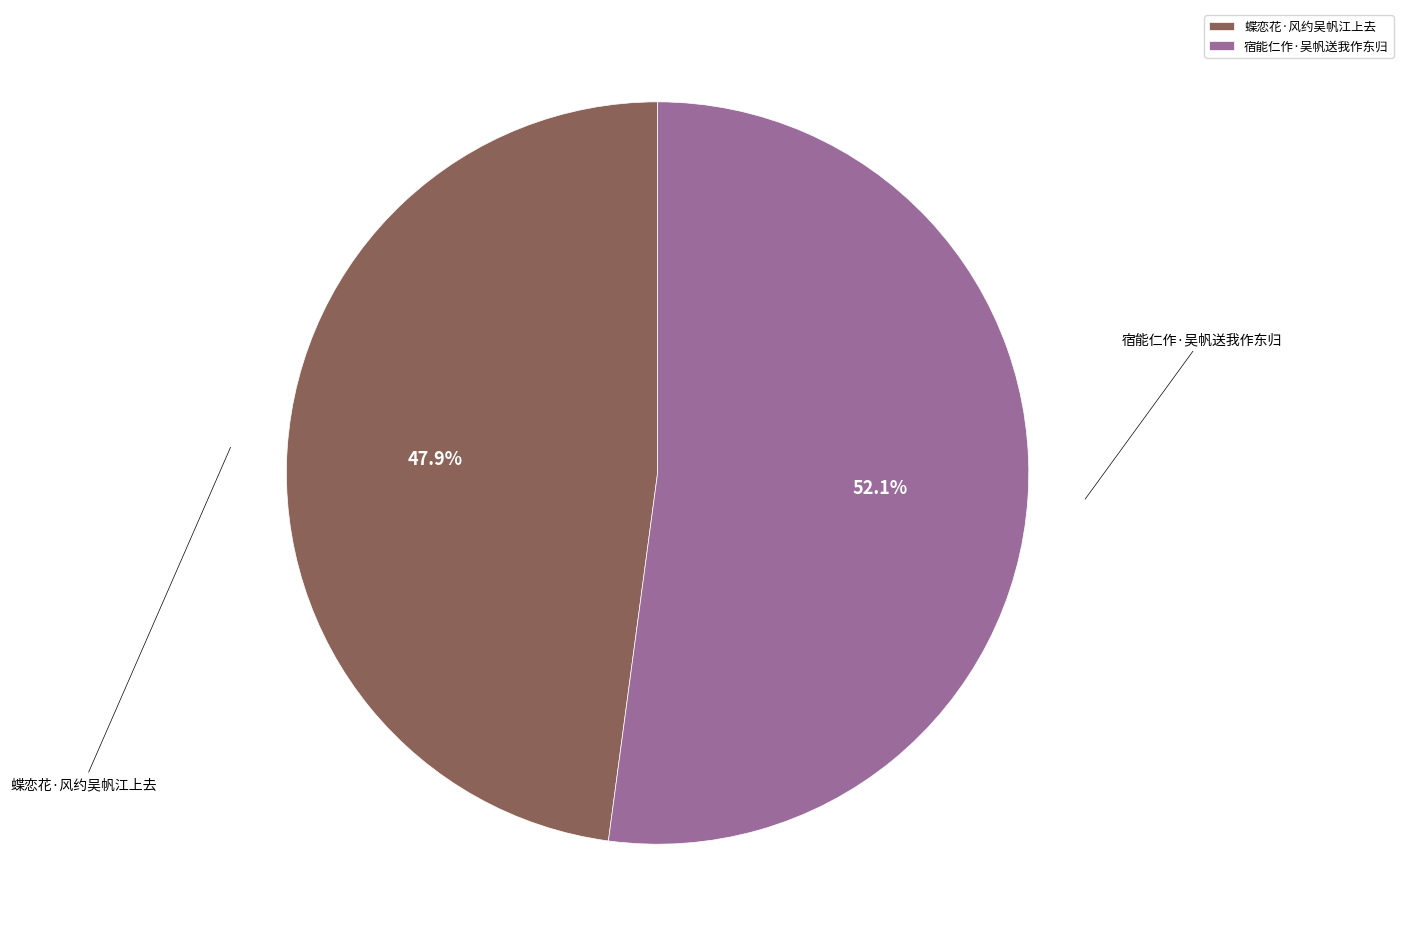

Do 蝶恋花·风约吴帆江上去 and 宿能仁作·吴帆送我作东归 together represent more than half of the pie?

Yes